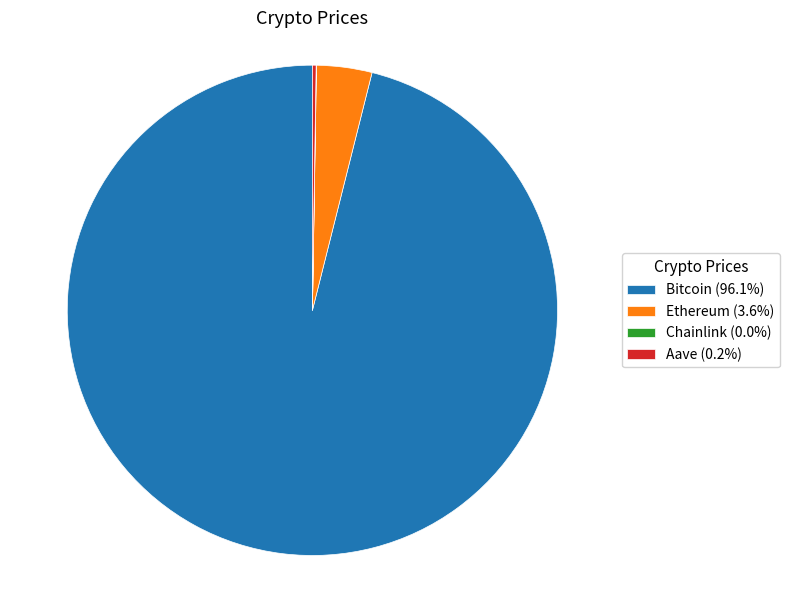

Is there any slice that represents more than half of the pie?

Yes